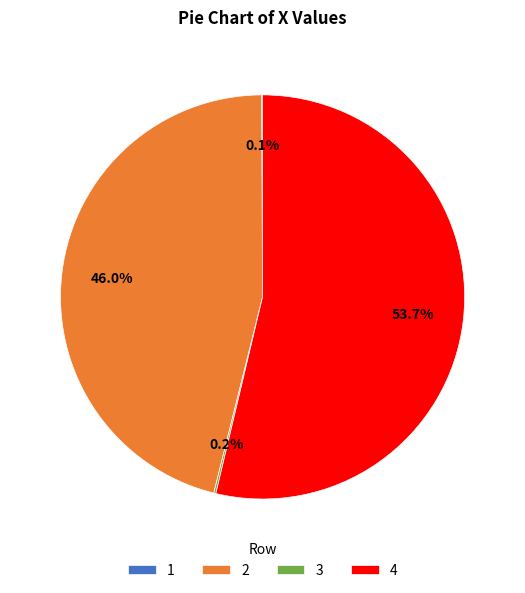

What is the ratio of the value at 2 to the value at 4?

0.9